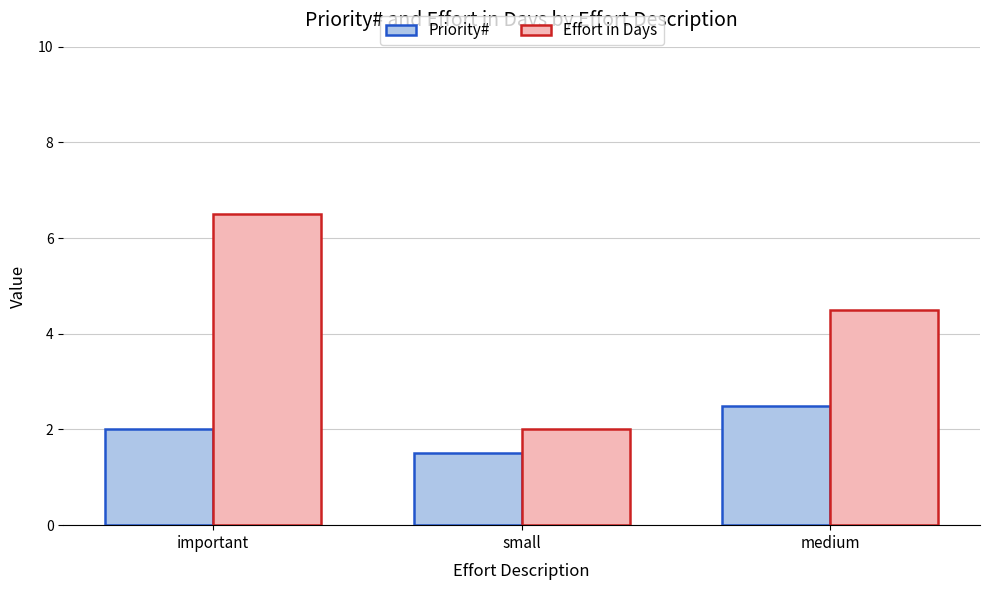

What is the label of the 2nd bar from the right?

small